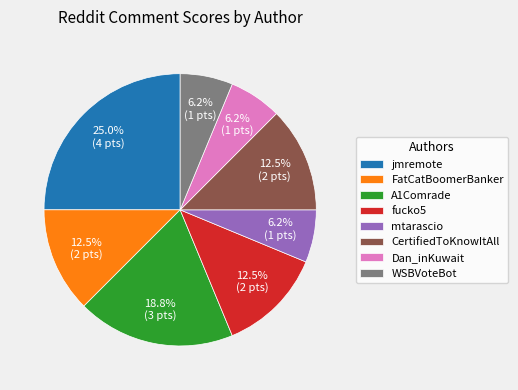

Does jmremote account for over 50% of the chart?

No